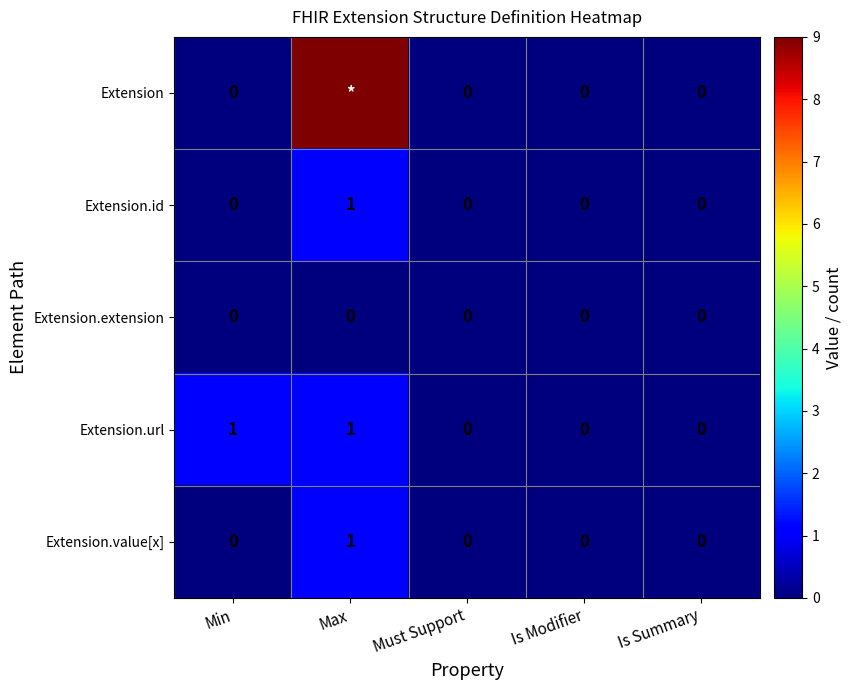

The value of Extension.id at Is Modifier is 0. True or false?

True